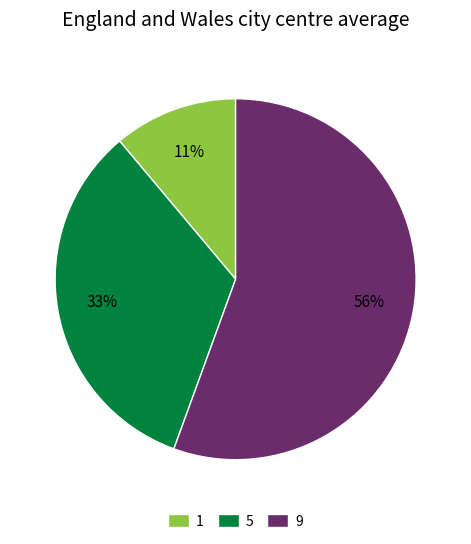

Which category has the smallest portion of the pie?

1